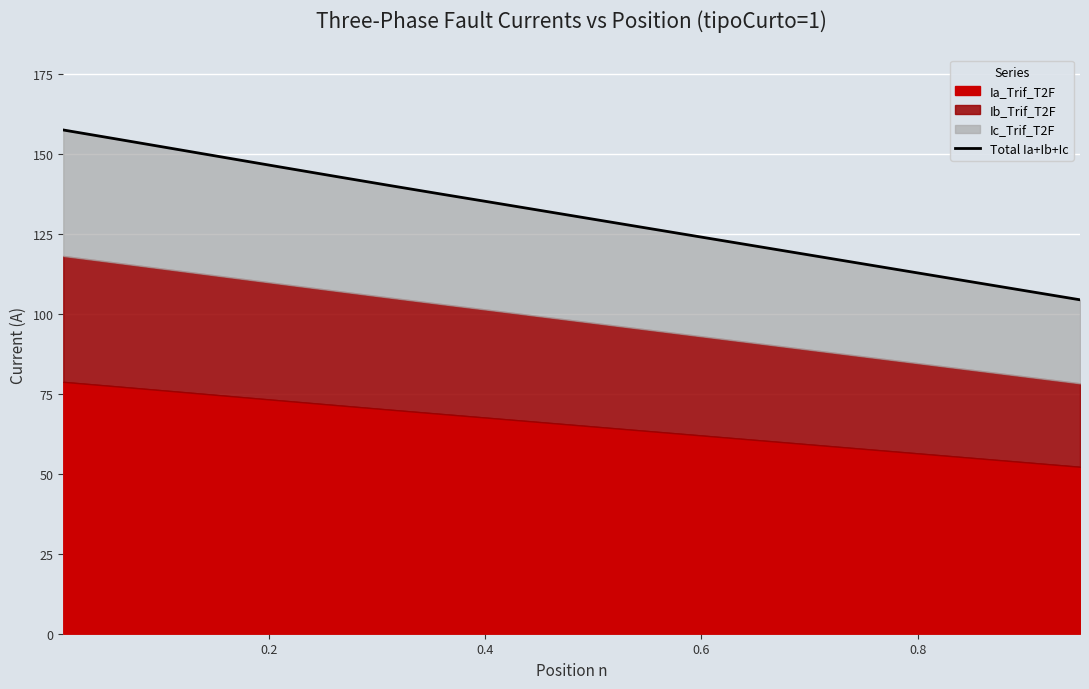

True or false: the data shows 124.0 at 0.6.

True